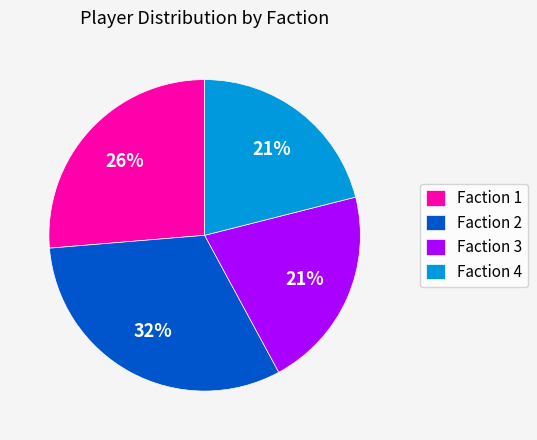

How many segments does this pie chart have?

4